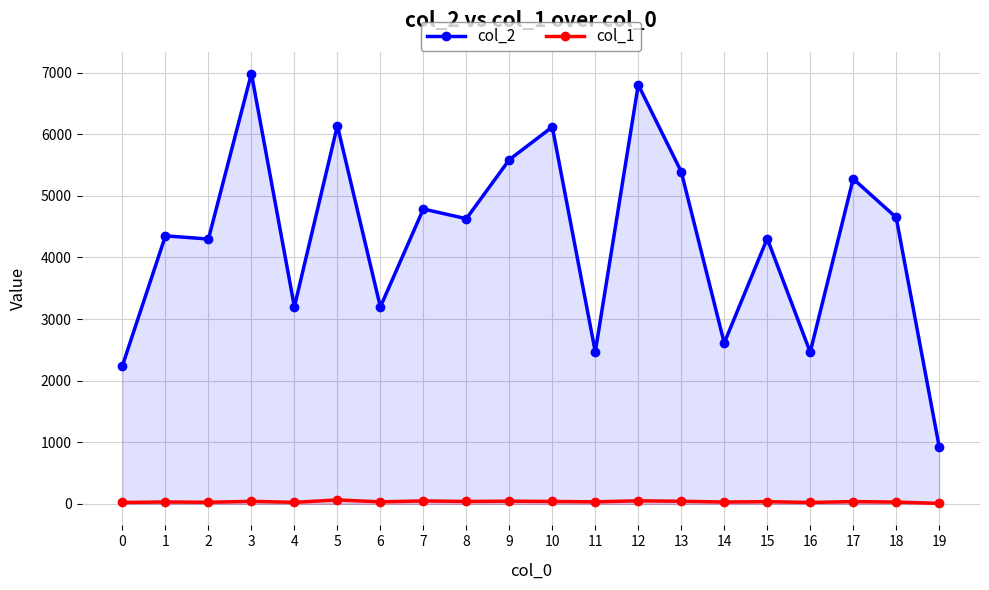

True or false: col_1 has more than 0 interior local peaks.

True